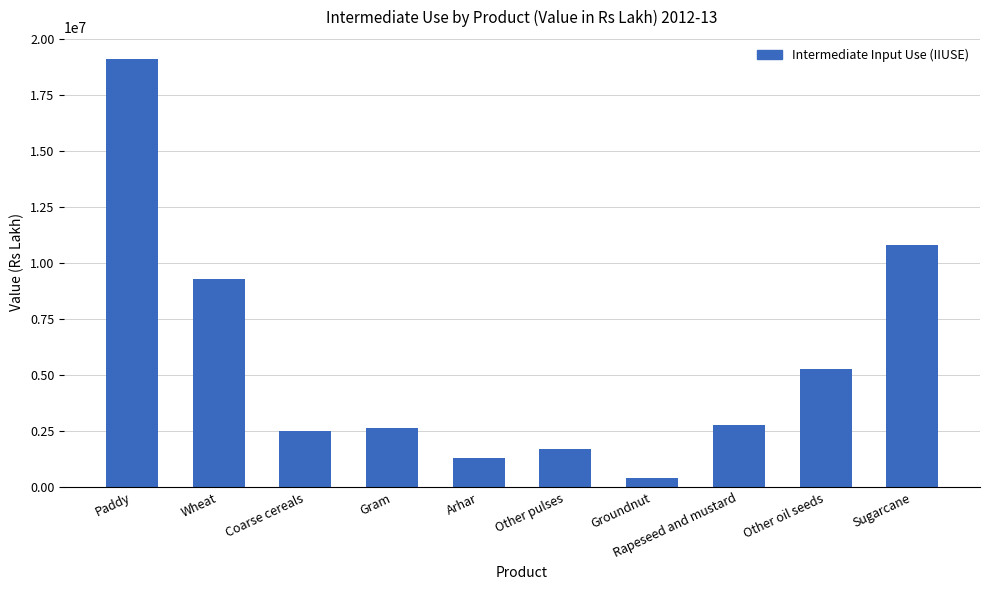

Between Rapeseed and mustard and Wheat, which is larger?

Wheat